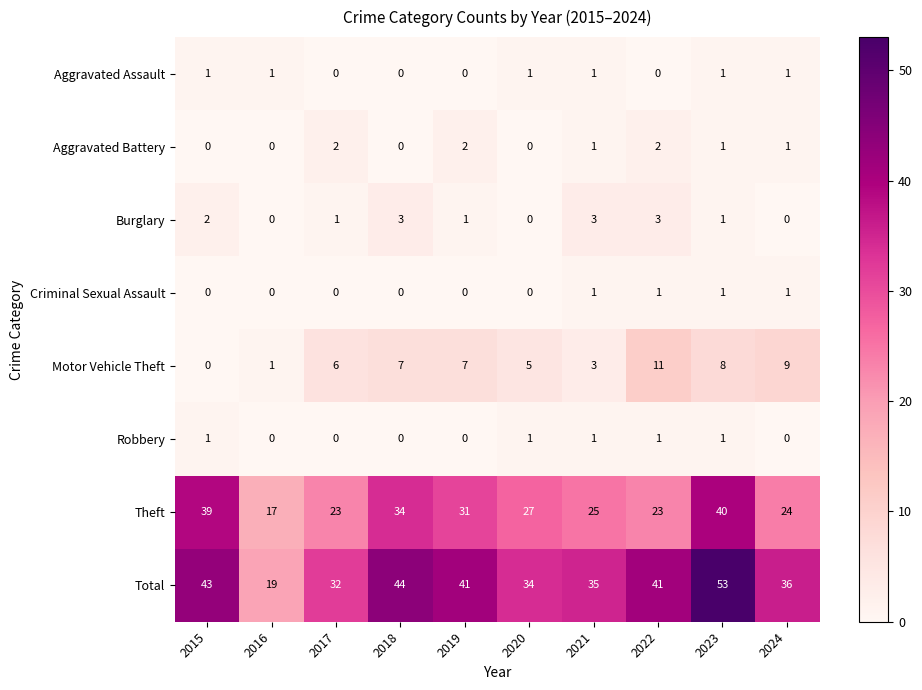

Which series has the largest total across all categories?

Total